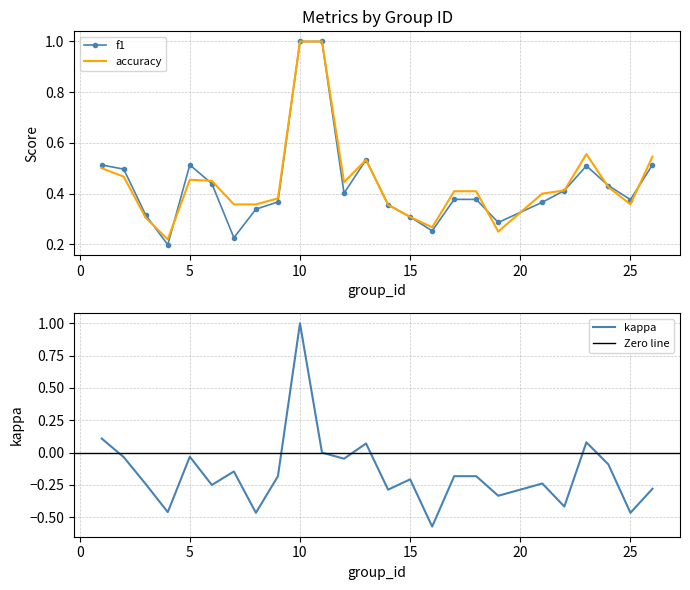

What is the spread (max minus min) of values at 8?

0.8